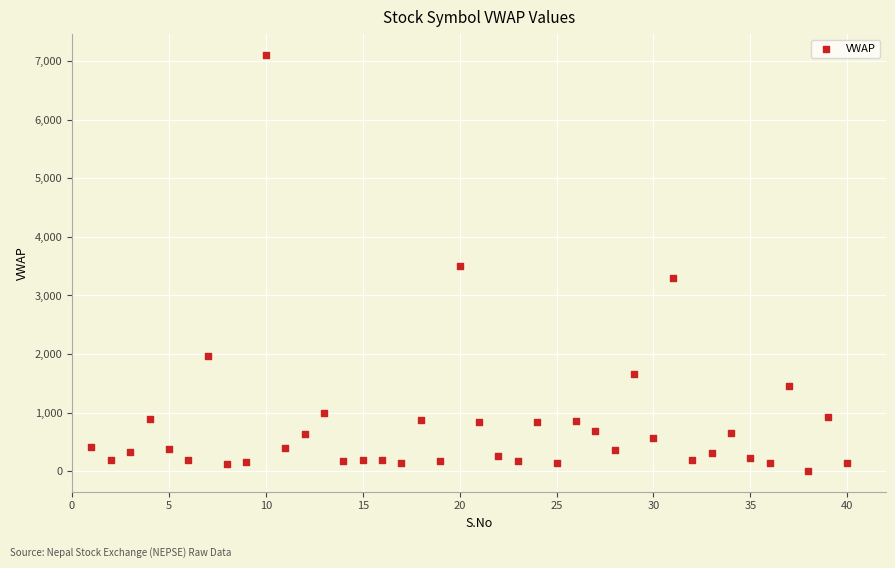

What is the range of Y values (max minus min)?

7095.1